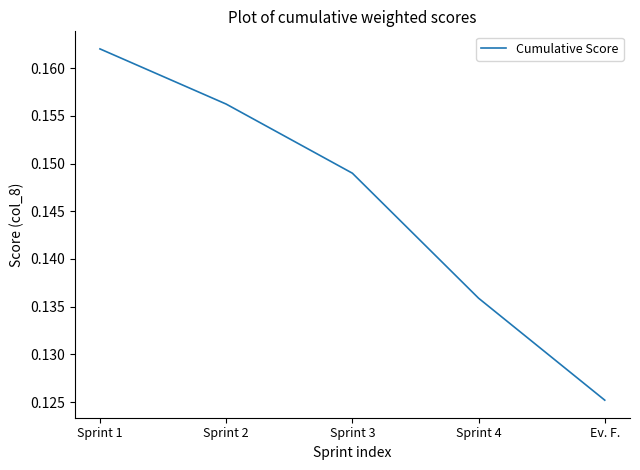

True or false: the data has more than 0 interior local peaks.

False